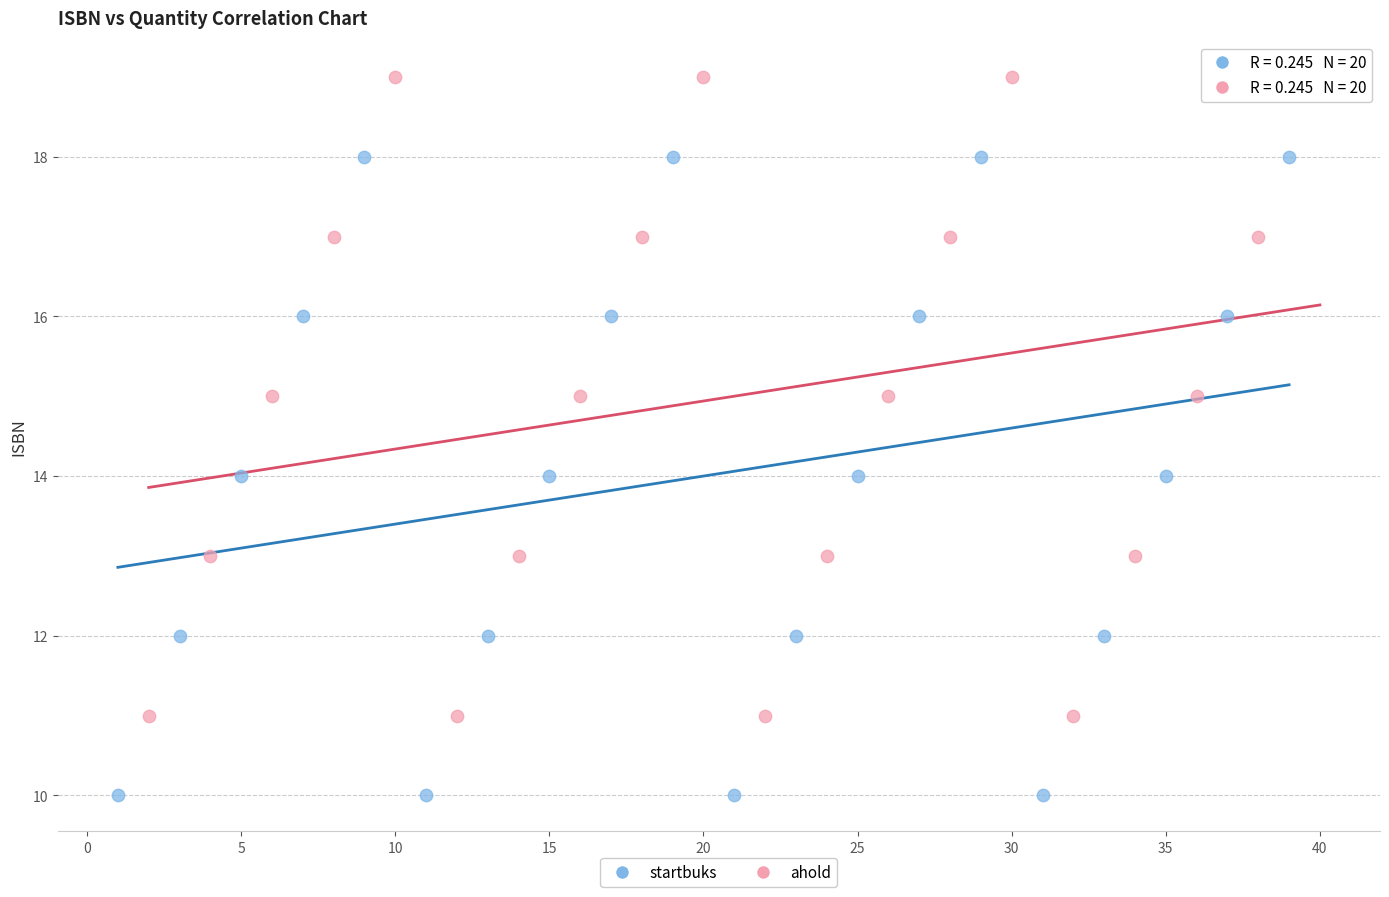

Which series reaches the maximum Y coordinate?

ahold